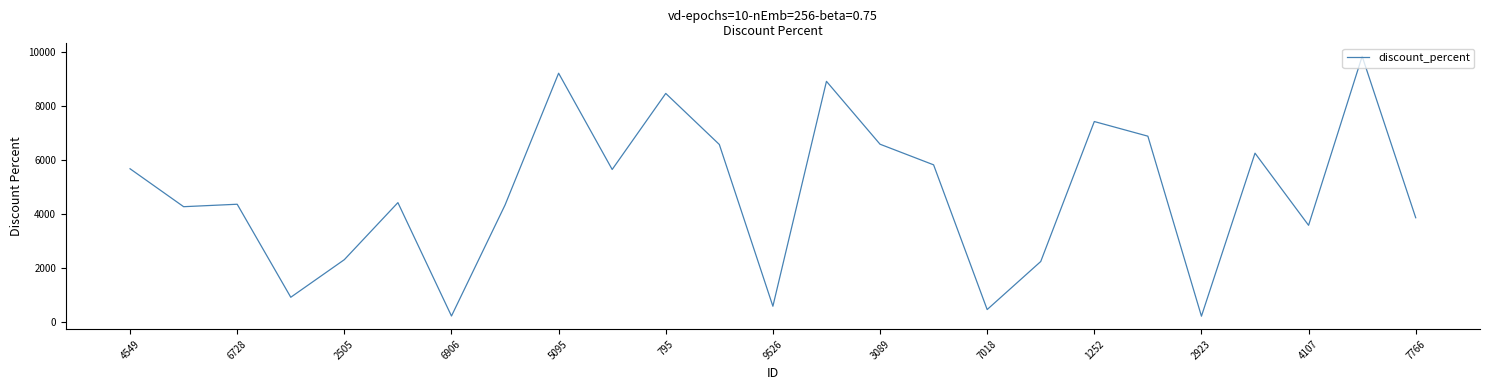

Does the chart display data point markers on the line(s)?

No